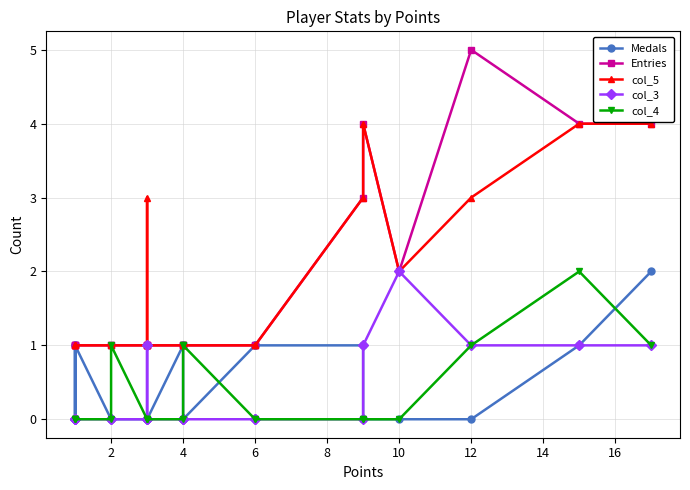

What is the label of the 17th point from the right?

2